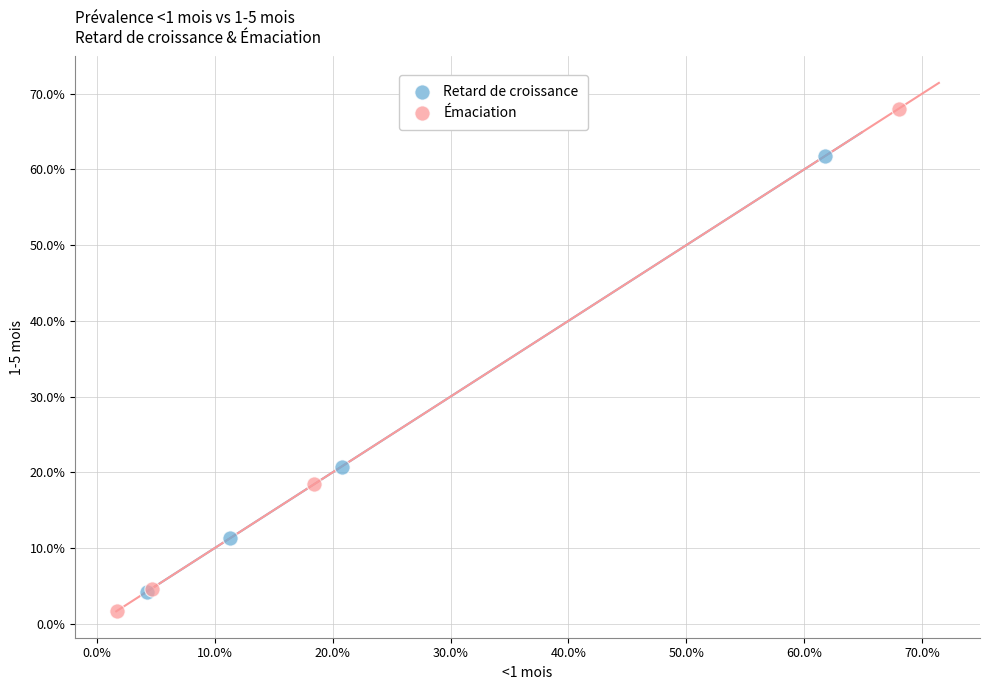

Which series has the widest spread of Y values?

Émaciation